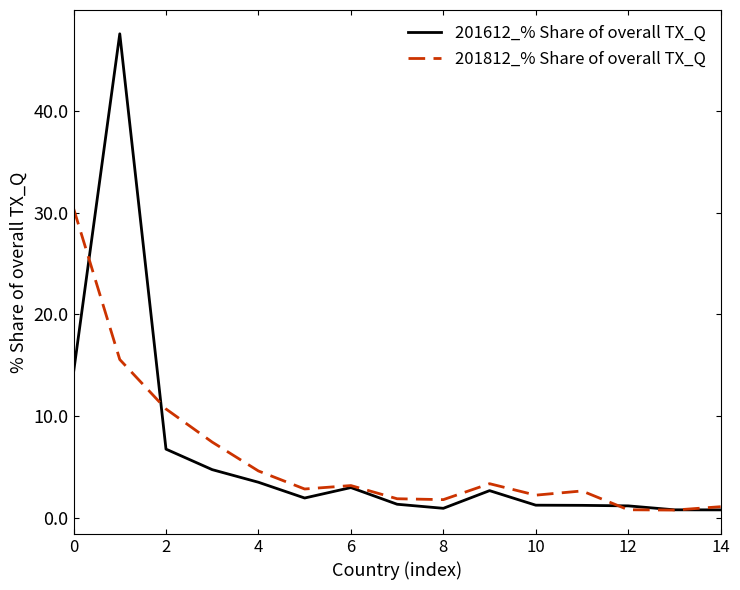

List the series in order of their peak value, highest first.

201612_% Share of overall TX_Q, 201812_% Share of overall TX_Q